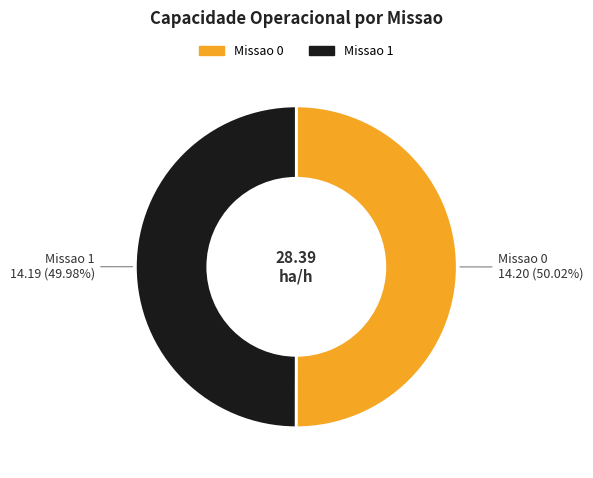

What is the ratio of the value at Missao 1 to the value at Missao 0?

1.0